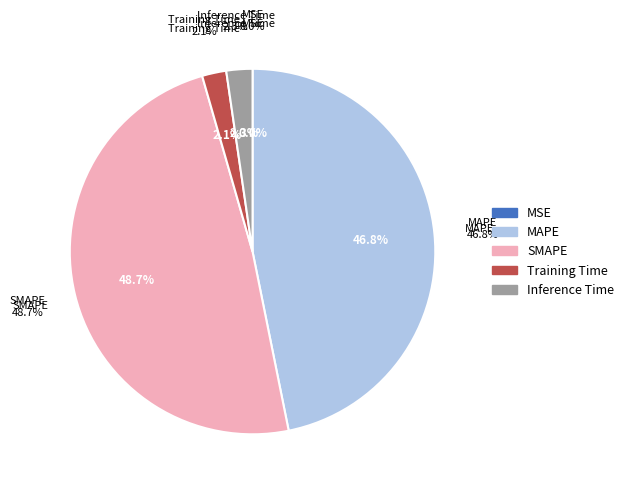

Rank the categories by value from highest to lowest.

SMAPE, MAPE, Inference Time, Training Time, MSE